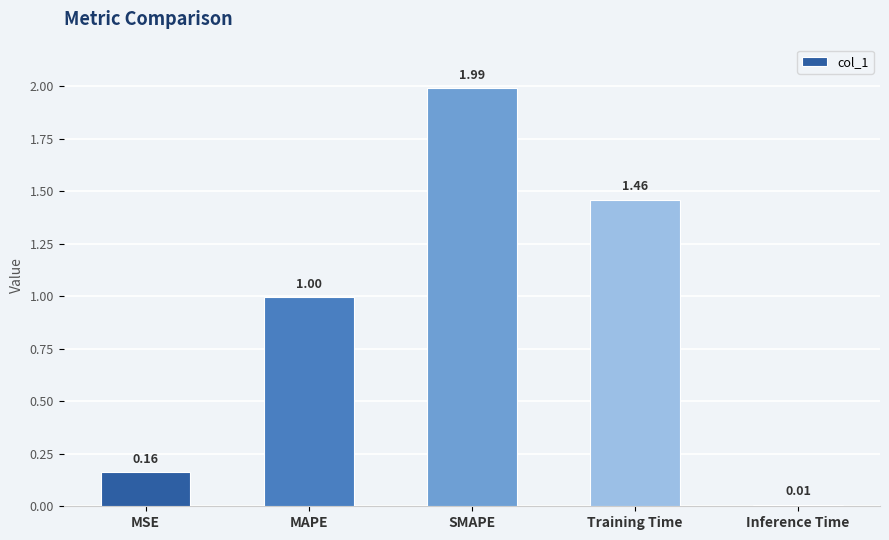

Which label corresponds to the smallest value in the chart?

Inference Time